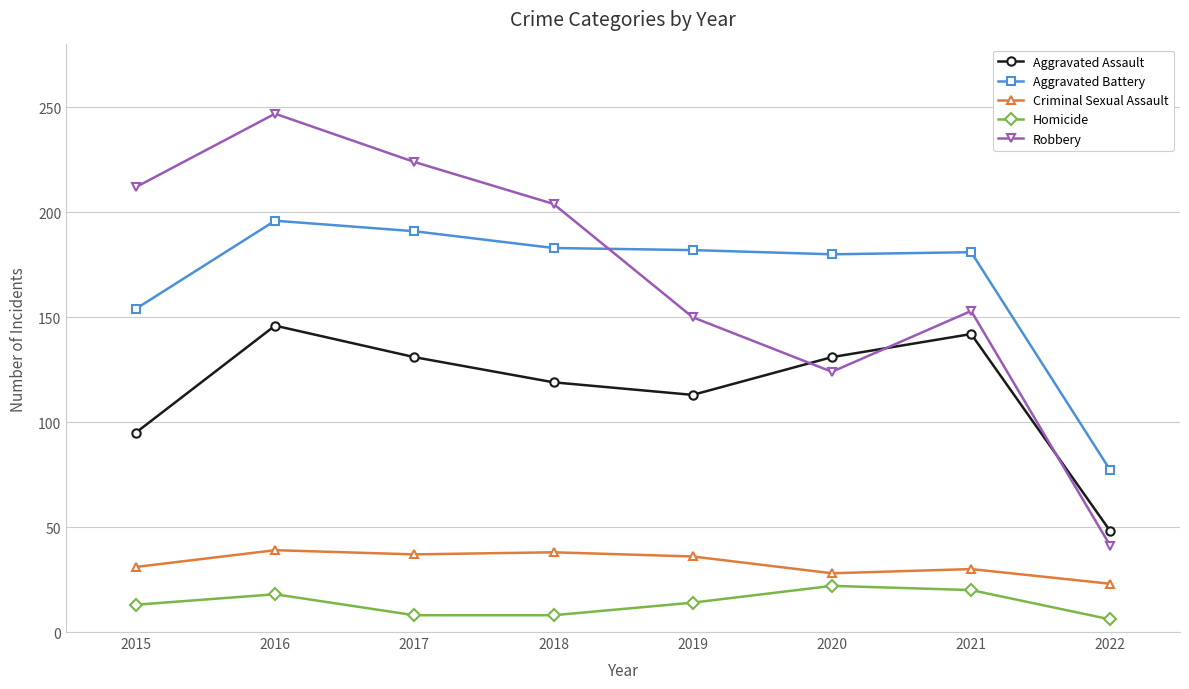

At which category is the sum across all series the highest?

2016